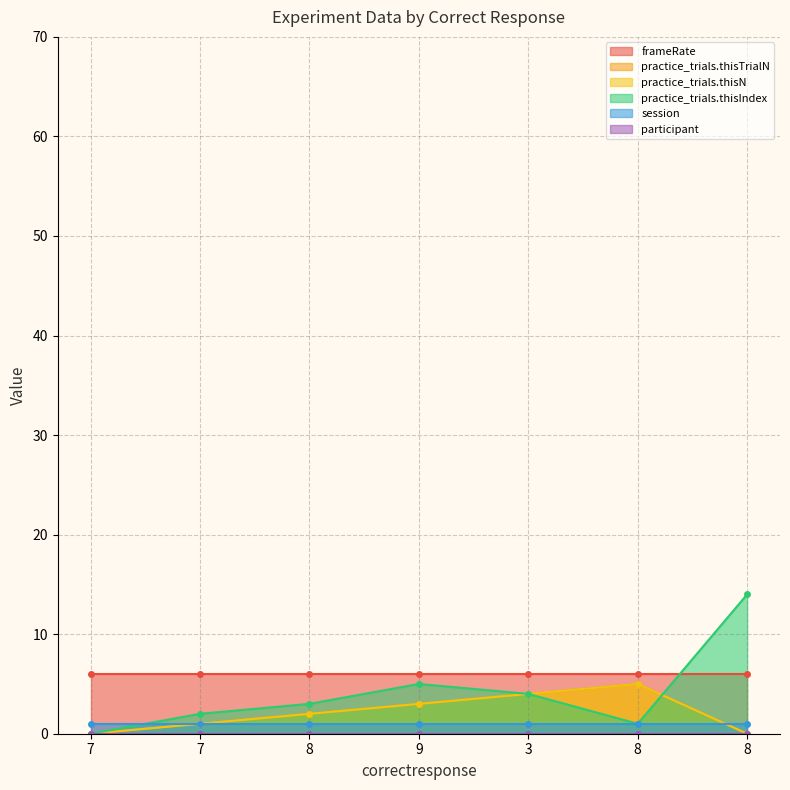

Where is the first local maximum for practice_trials.thisTrialN?

8